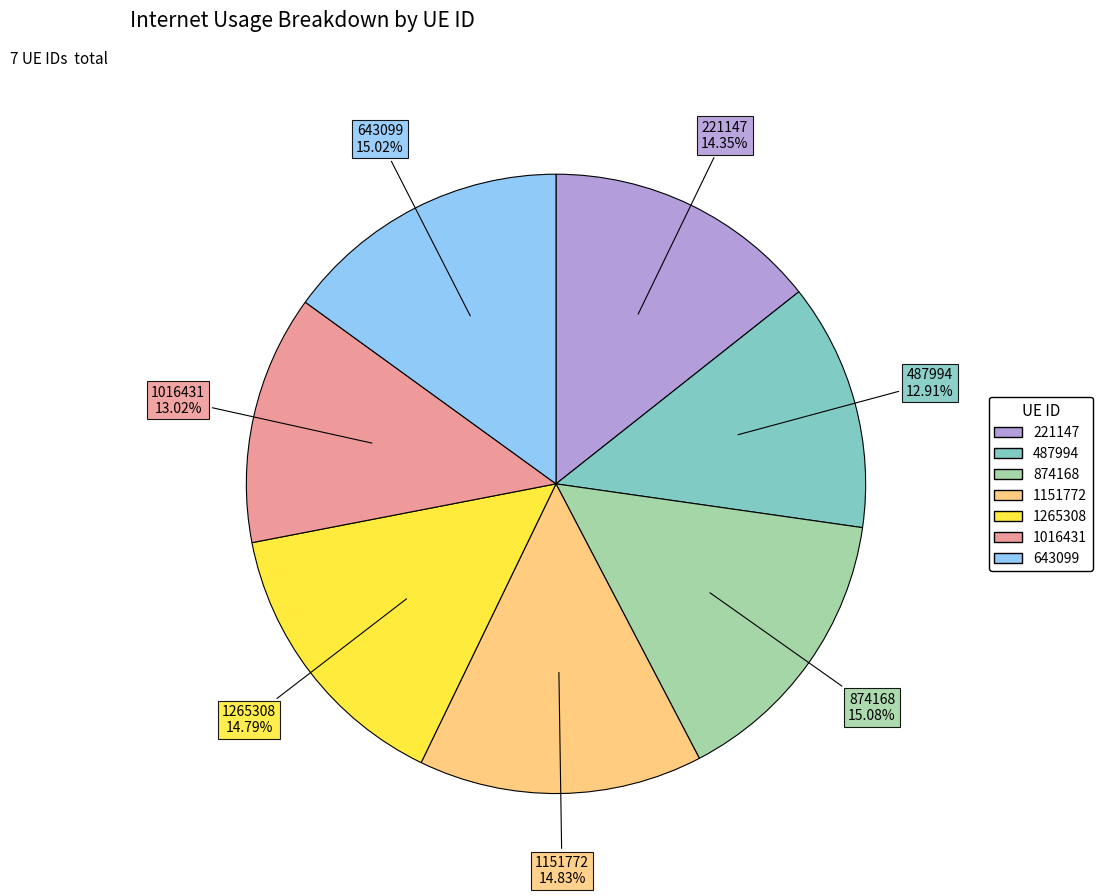

What percentage is the 487994 slice, to the nearest percent?

13%